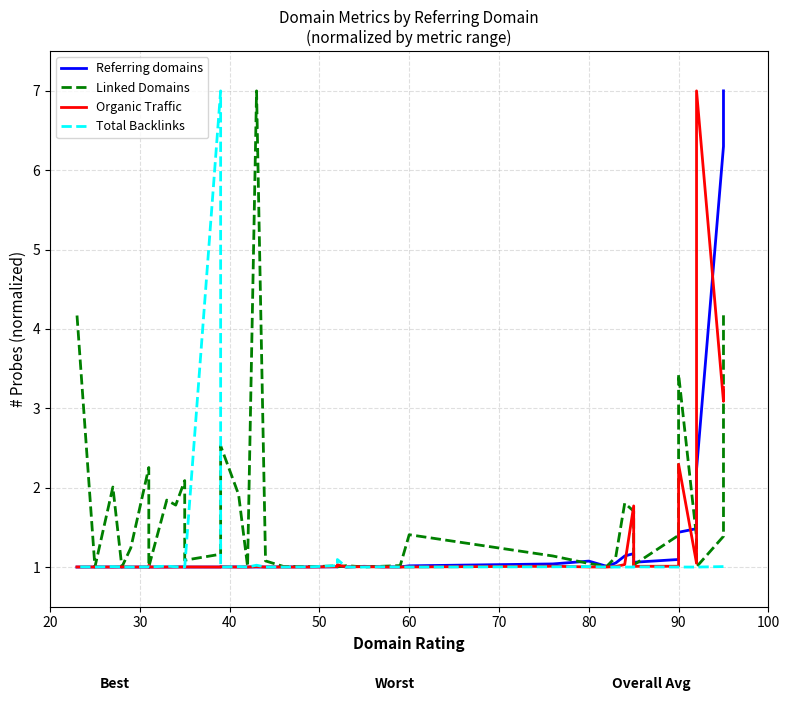

What is the smallest value displayed?

1.0